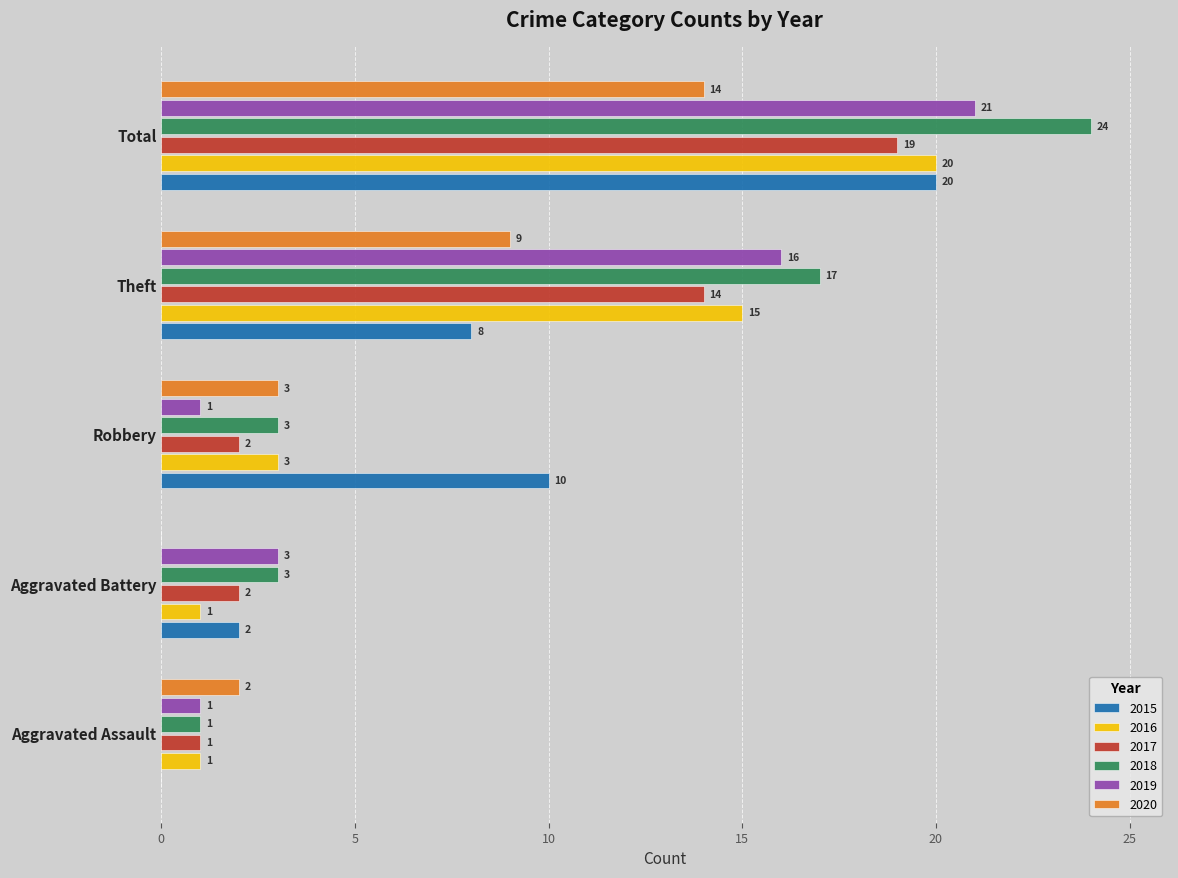

What are all the series names shown in the legend?

2015, 2016, 2017, 2018, 2019, 2020